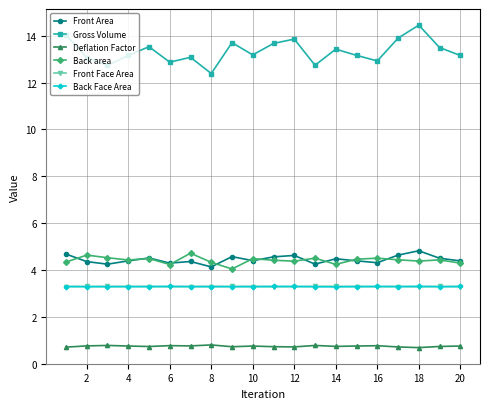

How many Deflation Factor values are between 0 and 1?

20